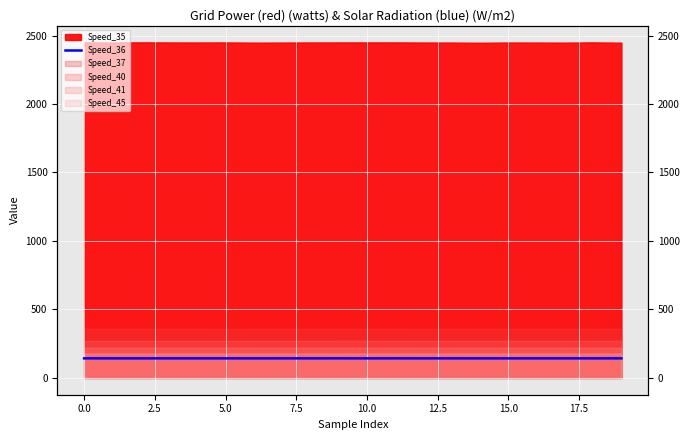

What is the difference between the second highest and second lowest values?

0.2